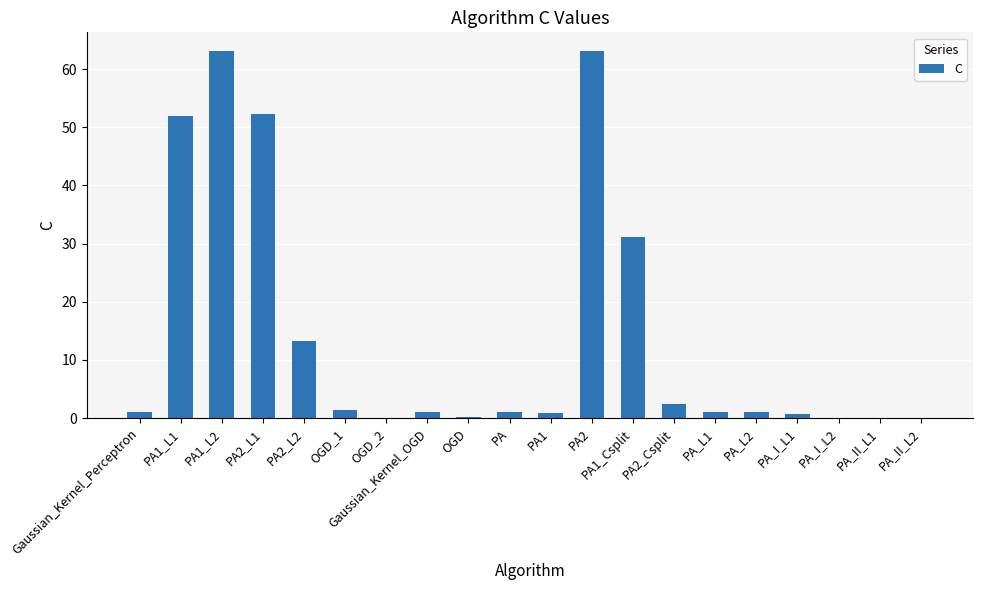

True or false: the data shows 51.9 at PA1_L1.

True